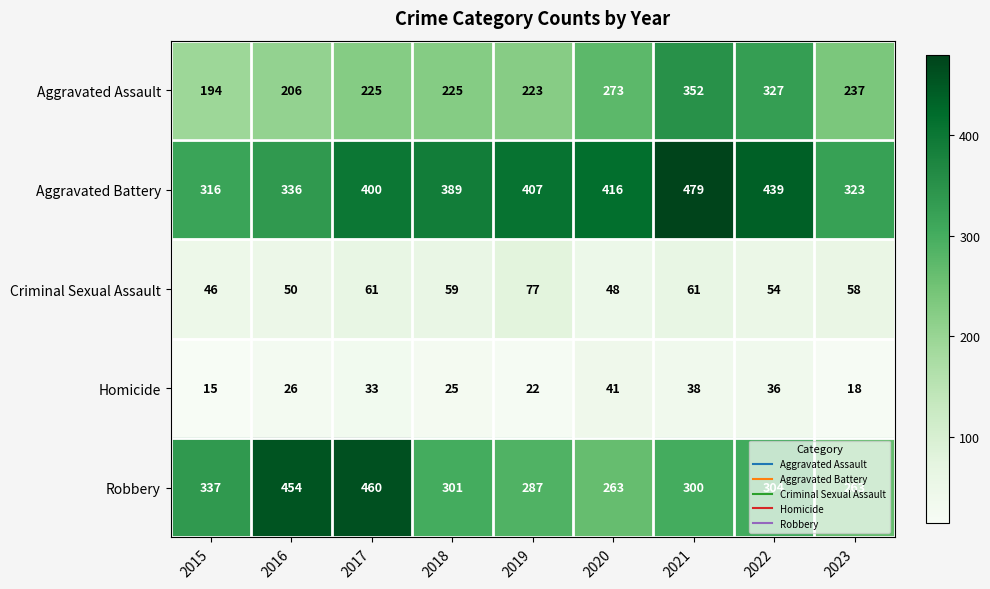

What is the difference between the second highest and minimum values in the Homicide series?

23